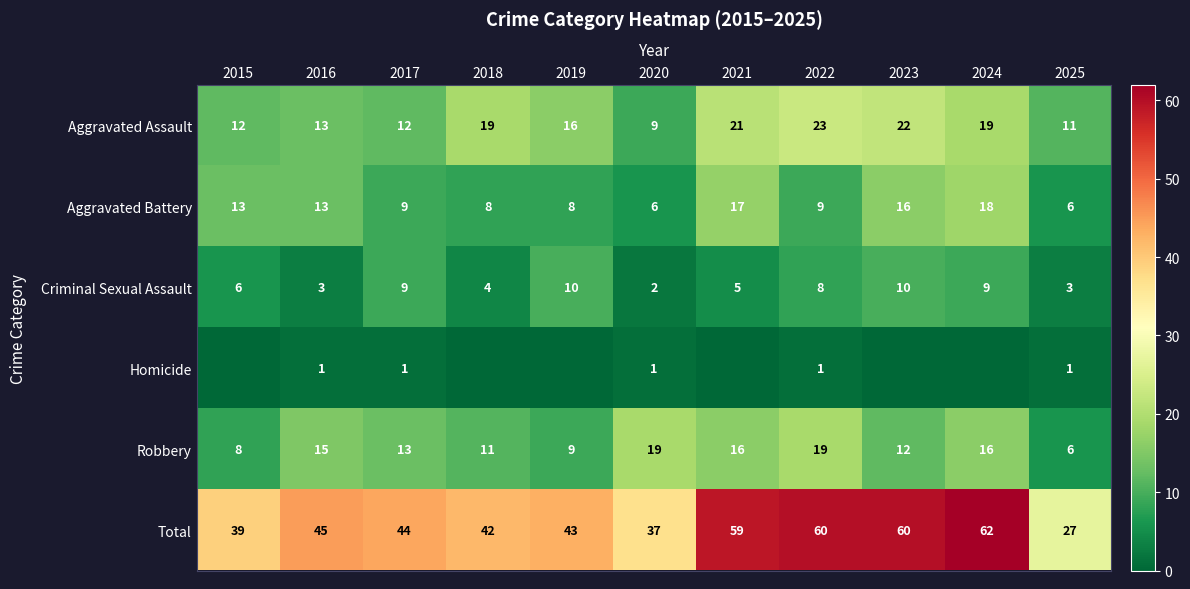

Is the value of Total at 2016 greater than the value of Robbery at 2019?

Yes